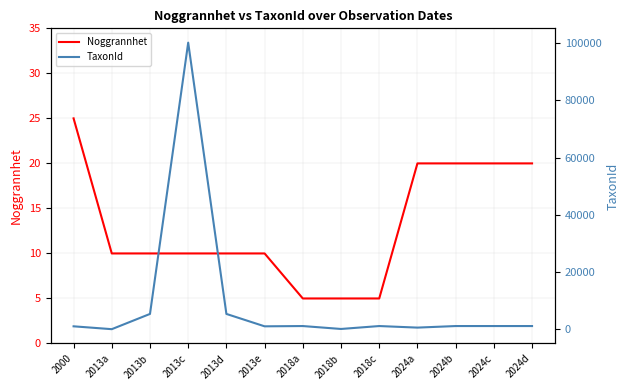

Is the value of Noggrannhet at 2024b greater than the value of TaxonId at 2000?

No